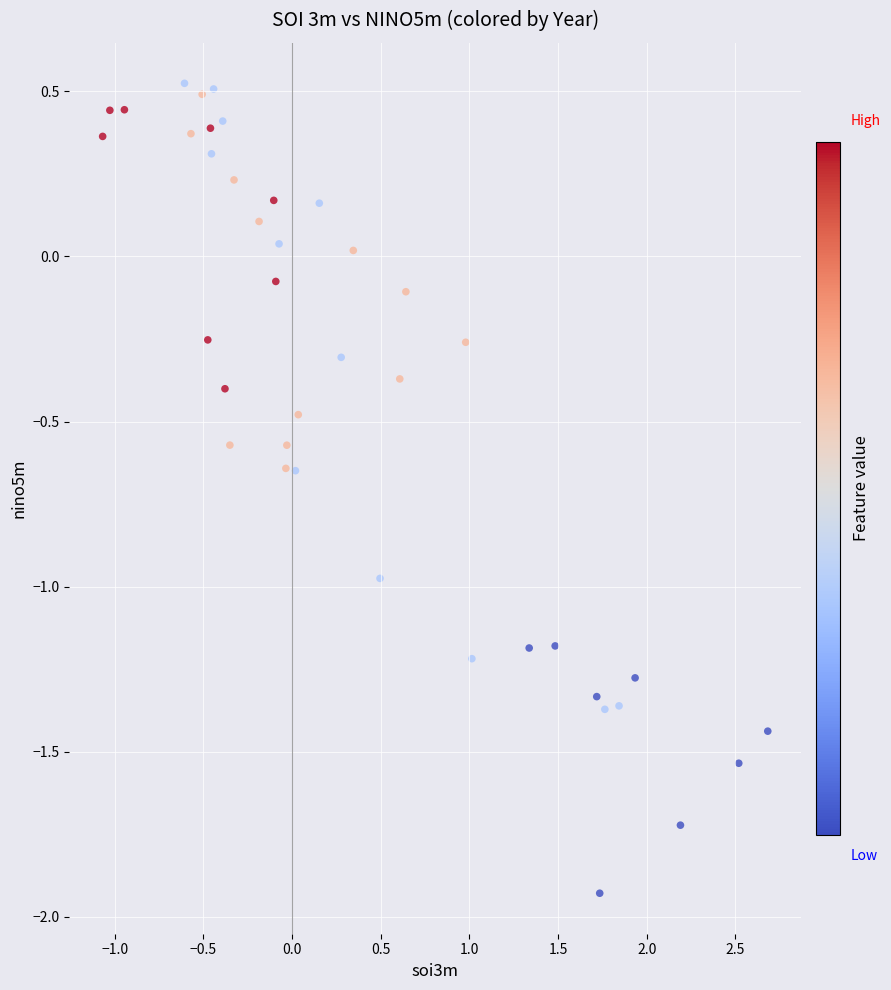

What is the range of Y values (max minus min)?

2.5